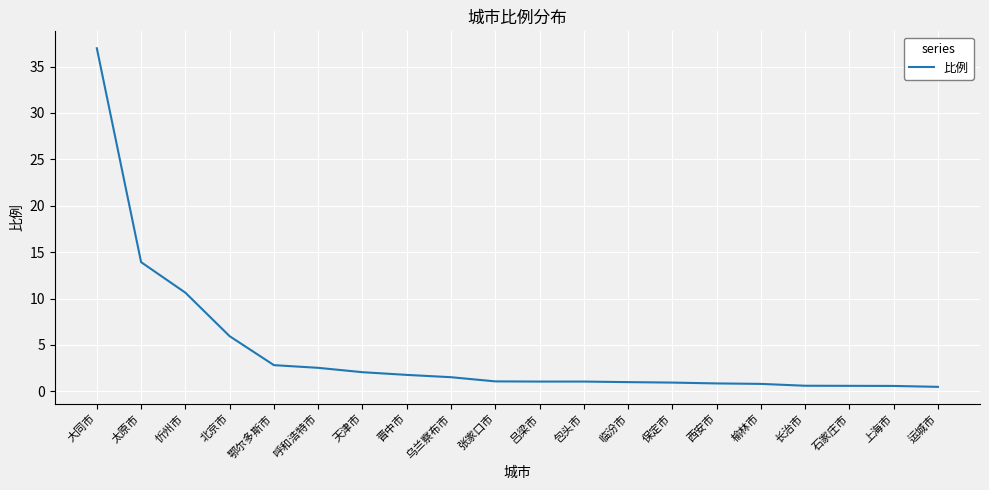

Approximately how many times larger is the value at 呼和浩特市 compared to 鄂尔多斯市?

0.9